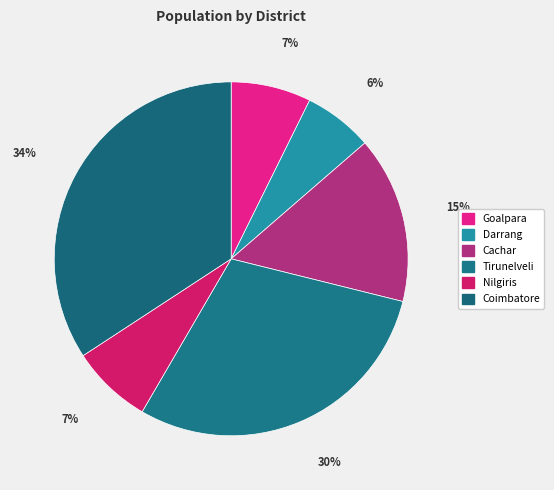

How many segments does this pie chart have?

6